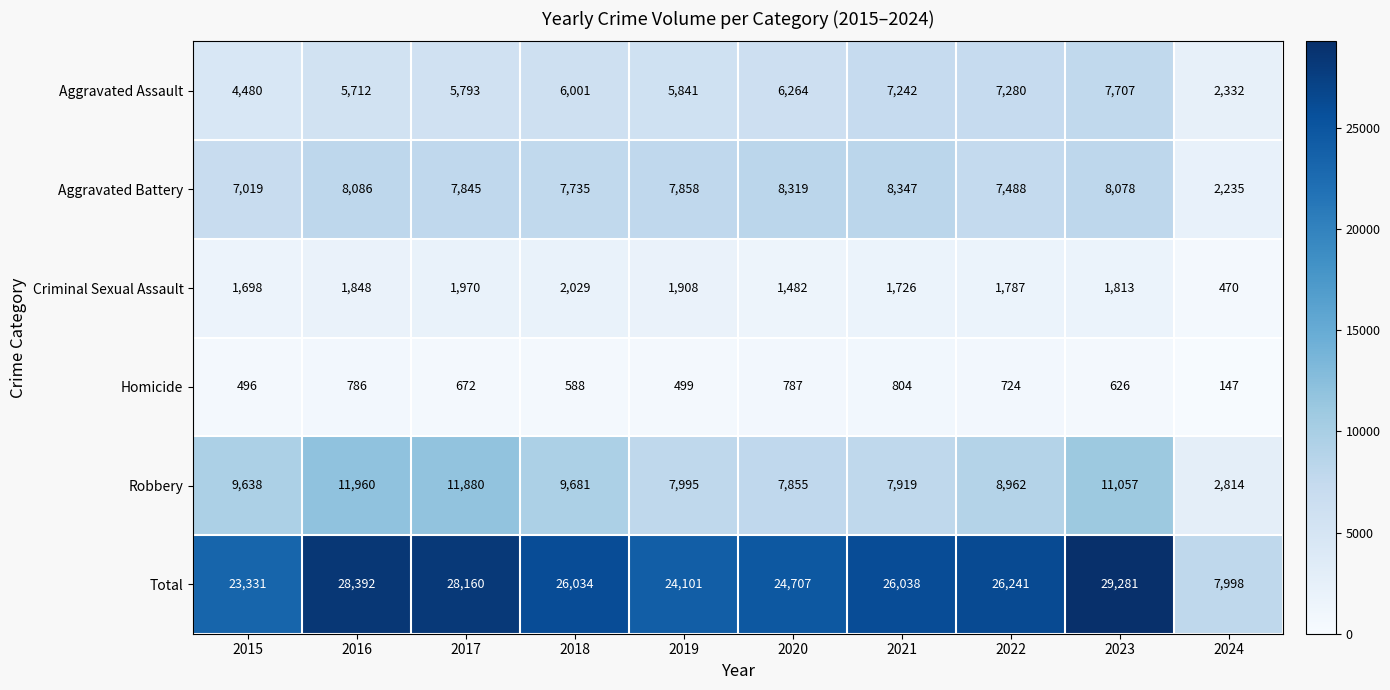

Which series has the largest range (max minus min)?

Total